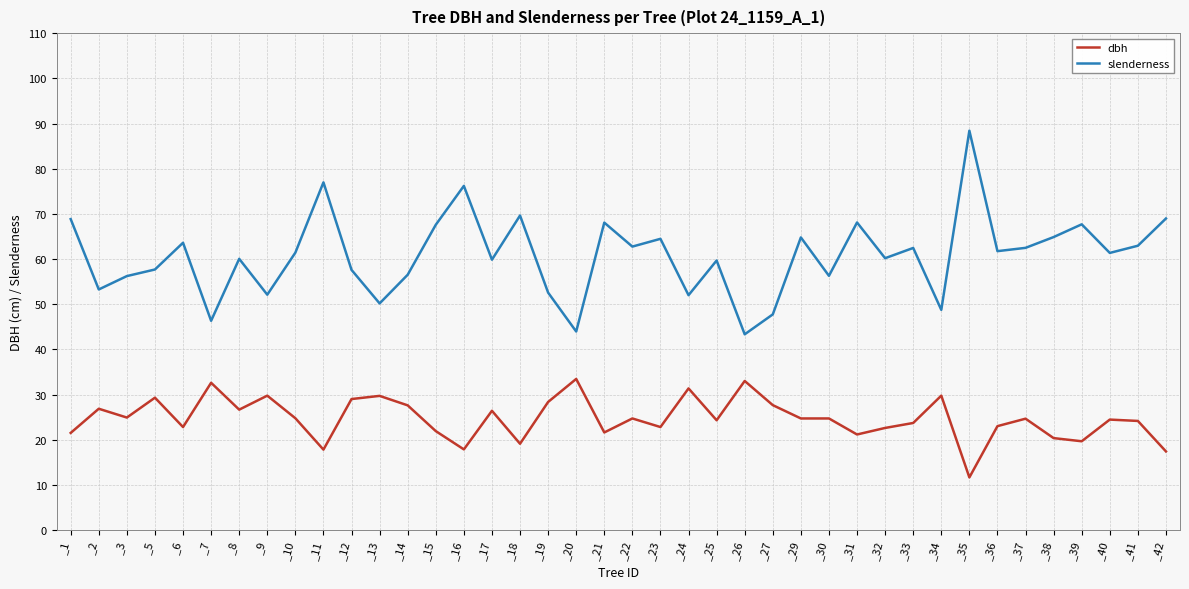

Which label corresponds to the smallest value in the chart?

_35